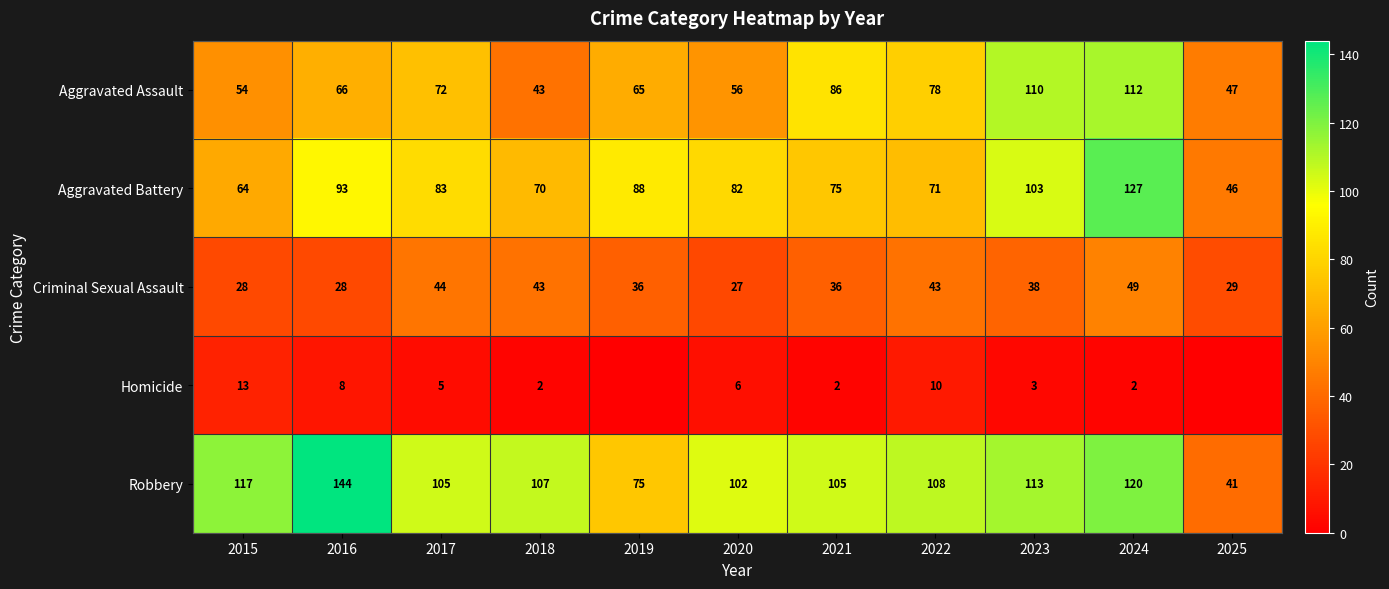

At 2021, list the series in order from largest to smallest.

Robbery, Aggravated Assault, Aggravated Battery, Criminal Sexual Assault, Homicide